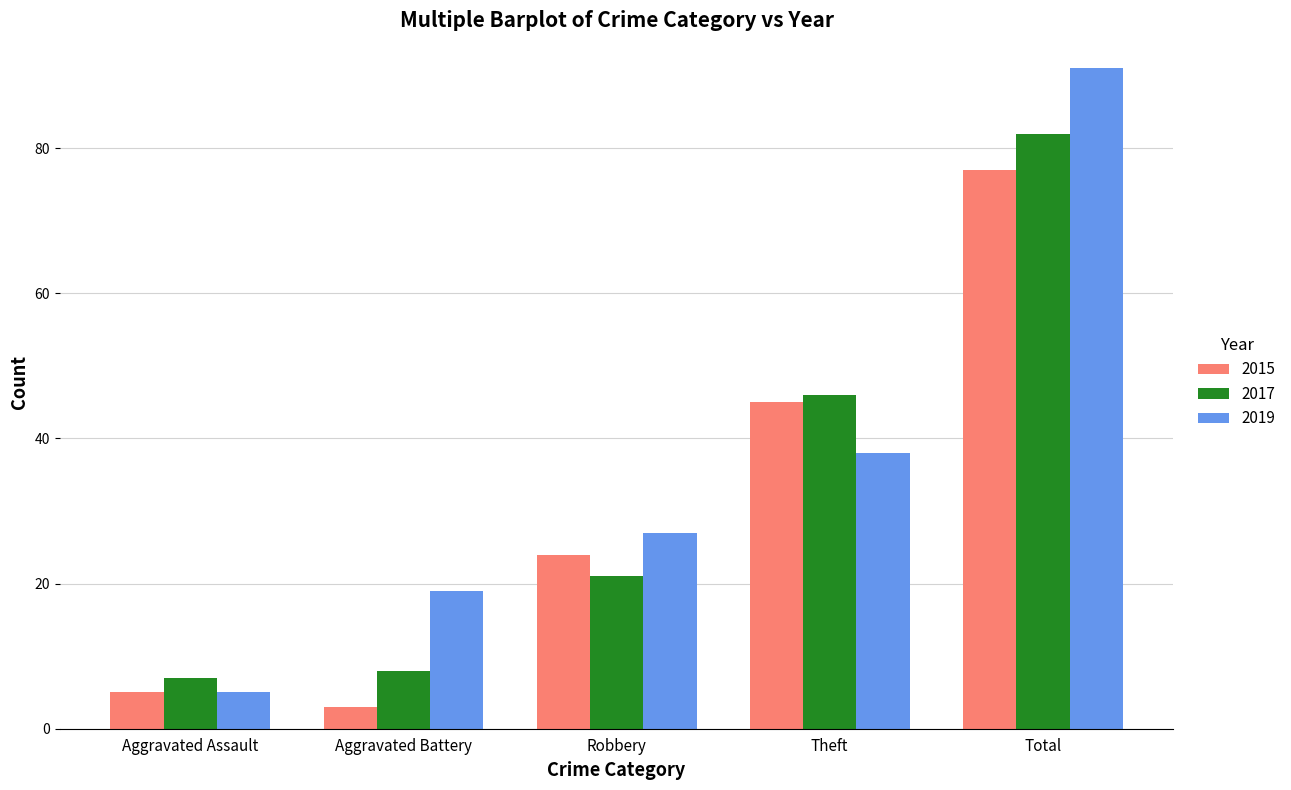

Read the 2015 value at Total, to the nearest 10.

80